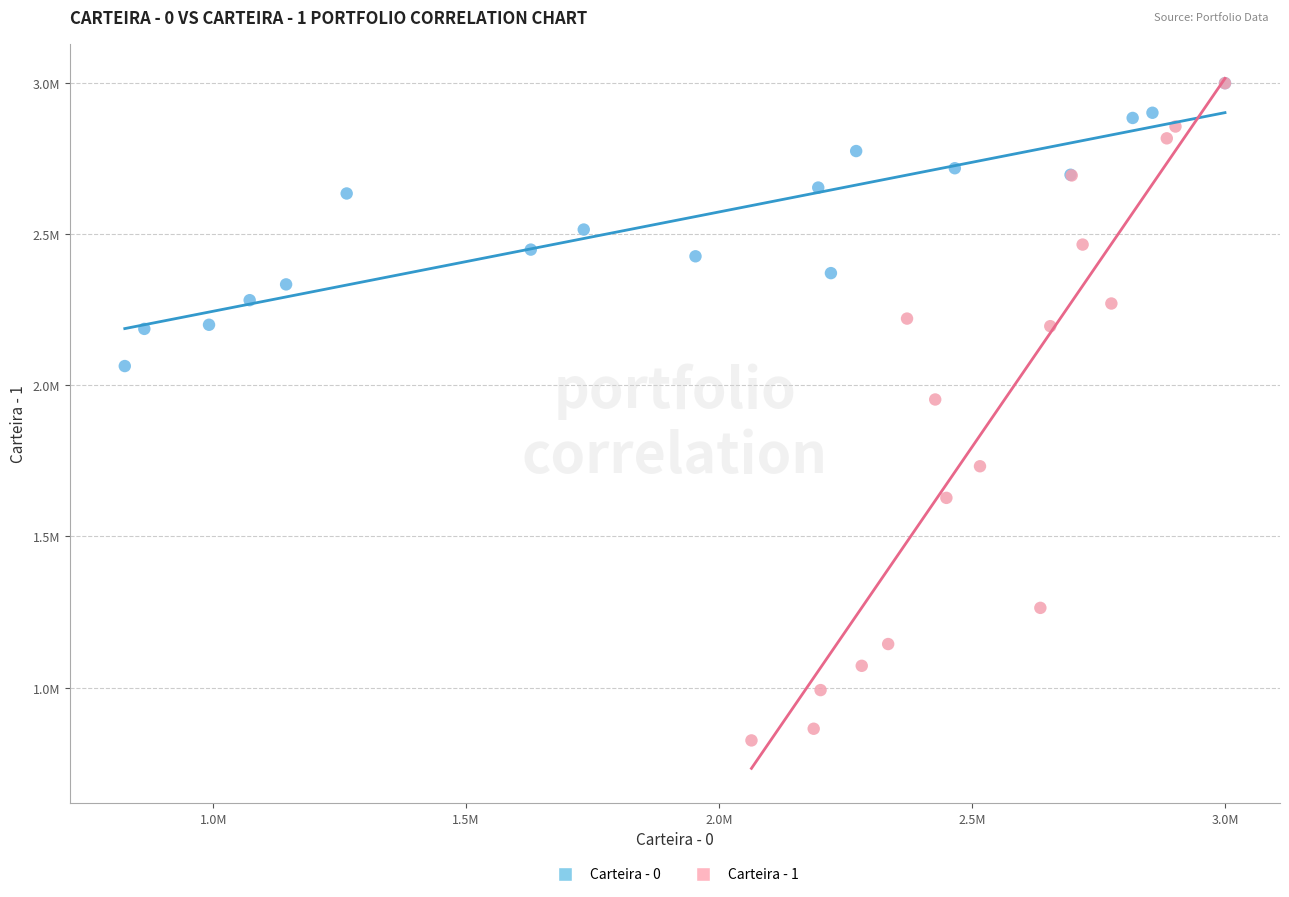

What are all the series names shown in the legend?

Carteira - 0, Carteira - 1